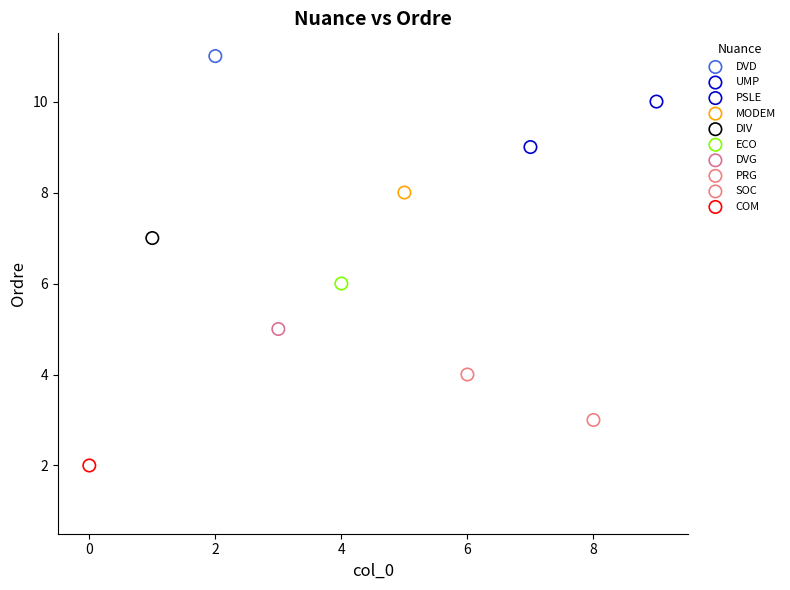

Which series reaches the maximum Y coordinate?

DVD